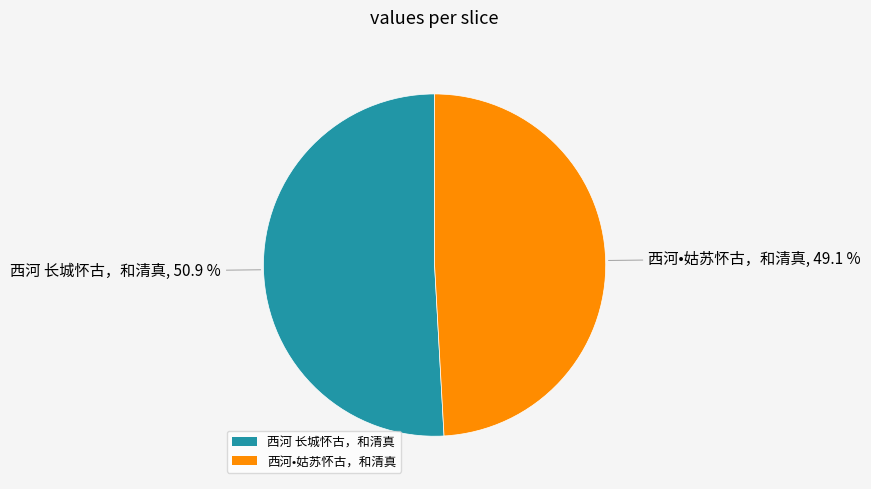

What is the ratio of the value at 西河•姑苏怀古，和清真 to the value at 西河 长城怀古，和清真?

1.0